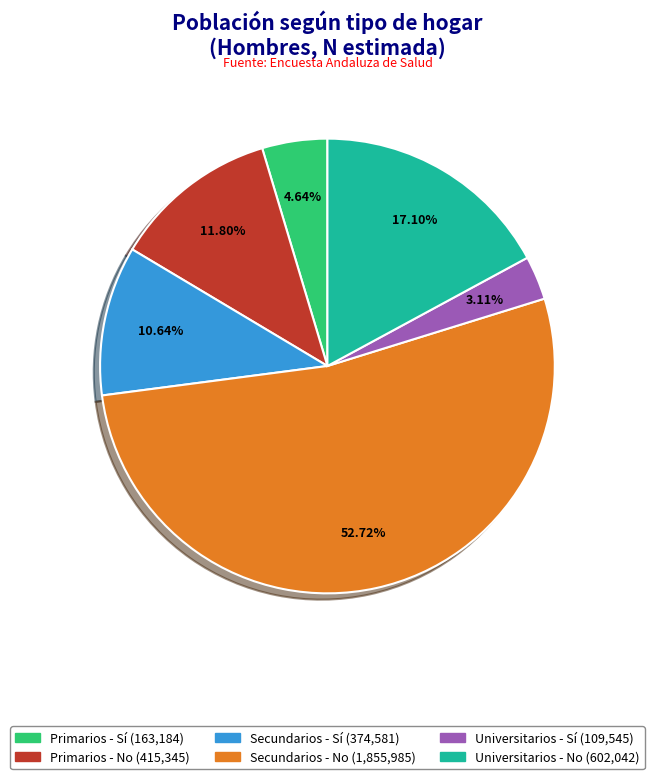

Which slice is the smallest?

Universitarios - Sí